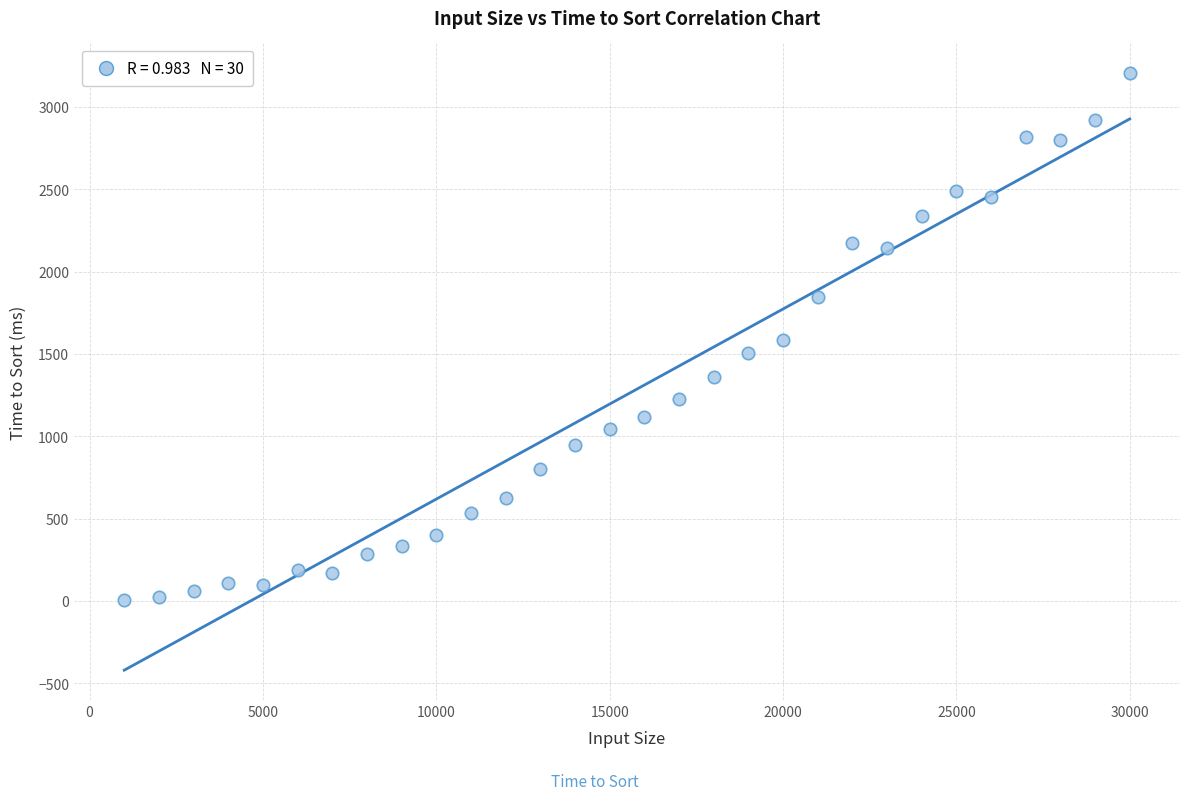

What is the range of Y values (max minus min)?

3198.3